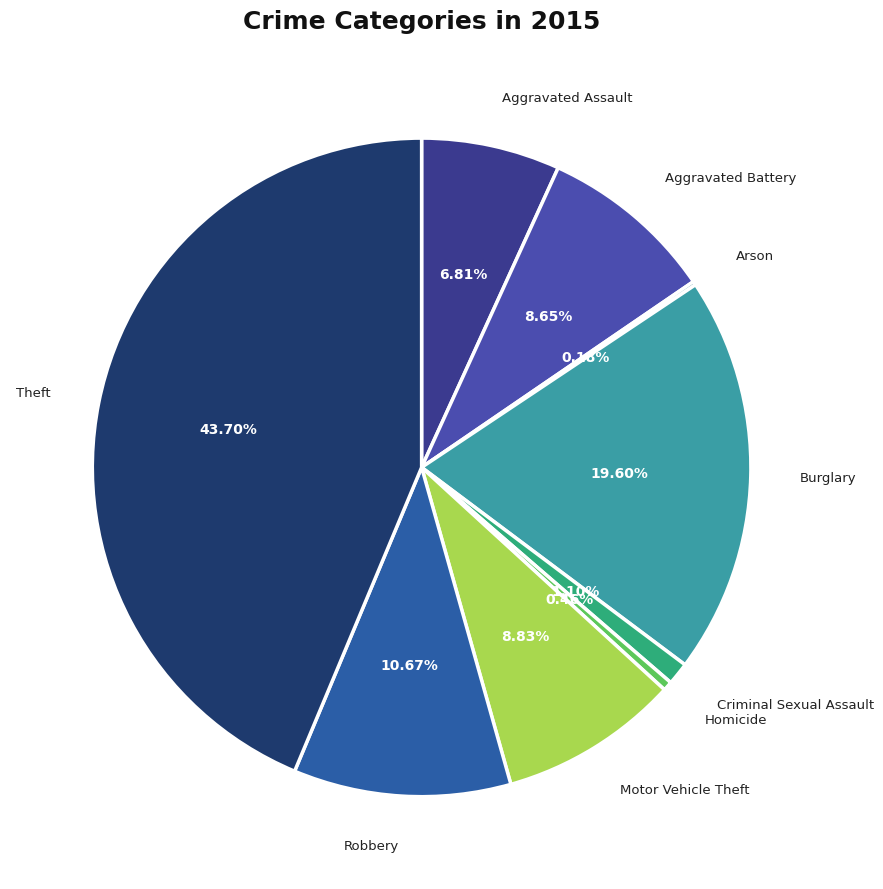

To the nearest percent, what portion does Motor Vehicle Theft represent?

9%